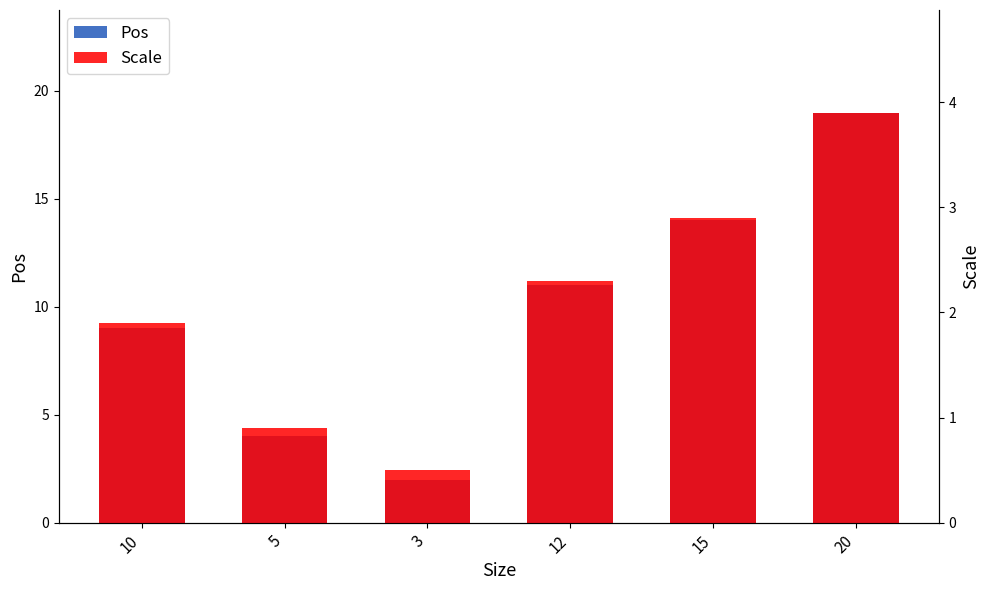

Which label corresponds to the smallest value in the chart?

3